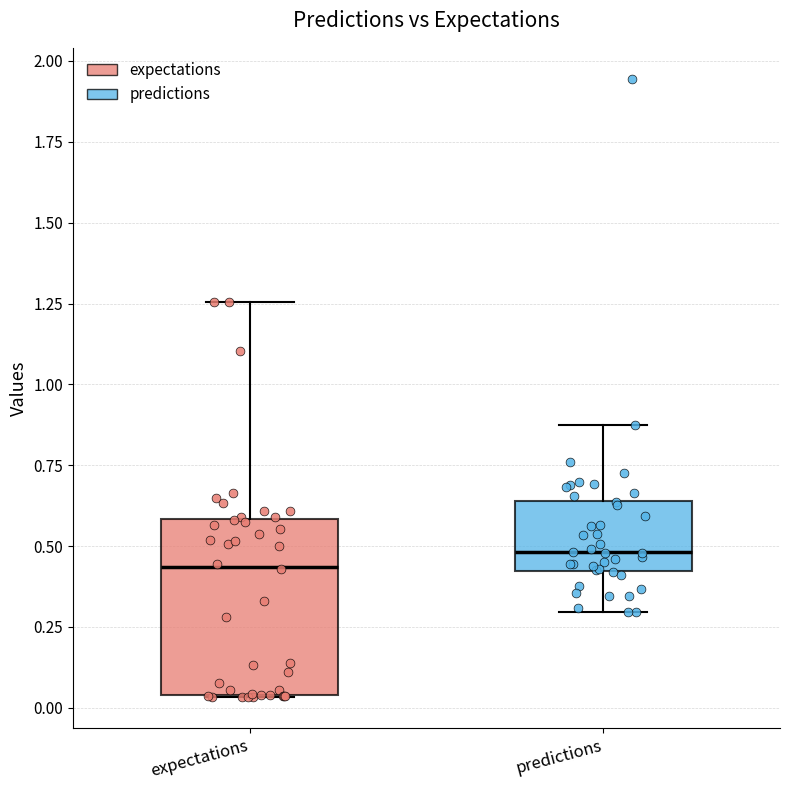

Reading left to right, read every box against the y-axis: the position of its median line, the range the box covers, and the ends of its whiskers. The values are not printed on the chart, so give them approximately, as read against the axis.

expectations: median 0.45, box 0.05 to 0.60, whiskers 0.05 to 1.25
predictions: median 0.50, box 0.40 to 0.65, whiskers 0.30 to 0.85